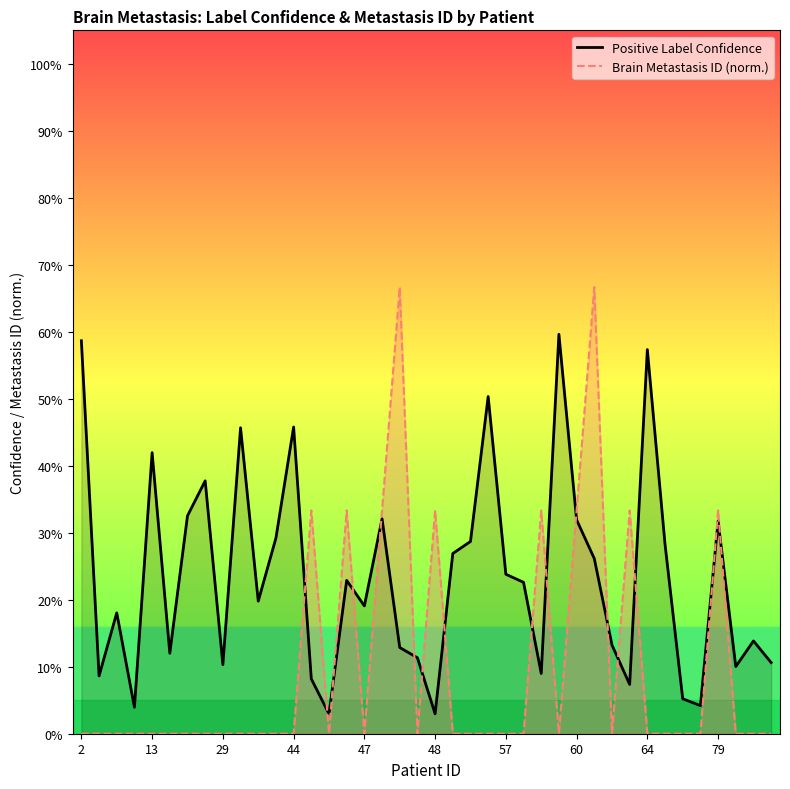

What are all the series names shown in the legend?

Positive Label Confidence, Brain Metastasis ID